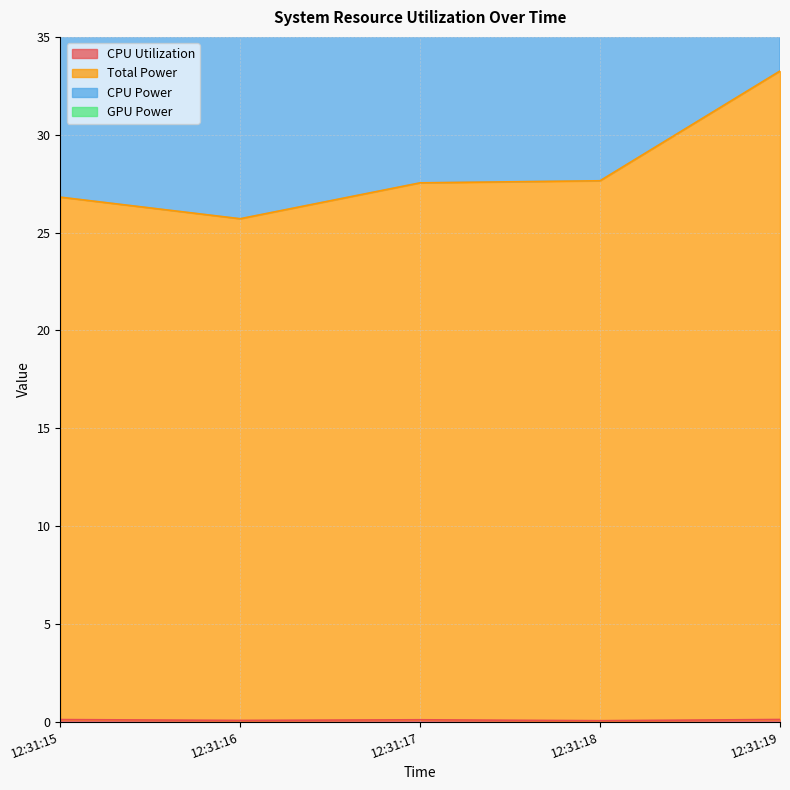

The CPU Utilization series shows 0.1 at 12:31:15. True or false?

True